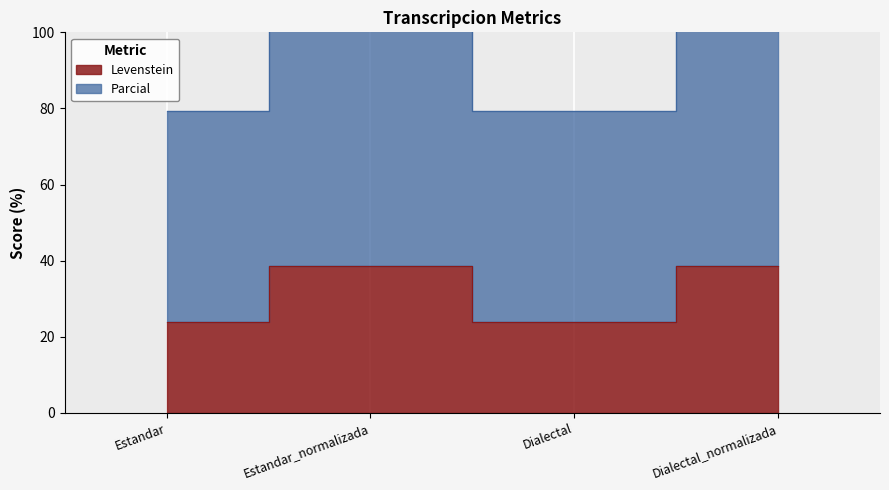

What is the value of the Parcial point at the 3rd from the left?

79.4